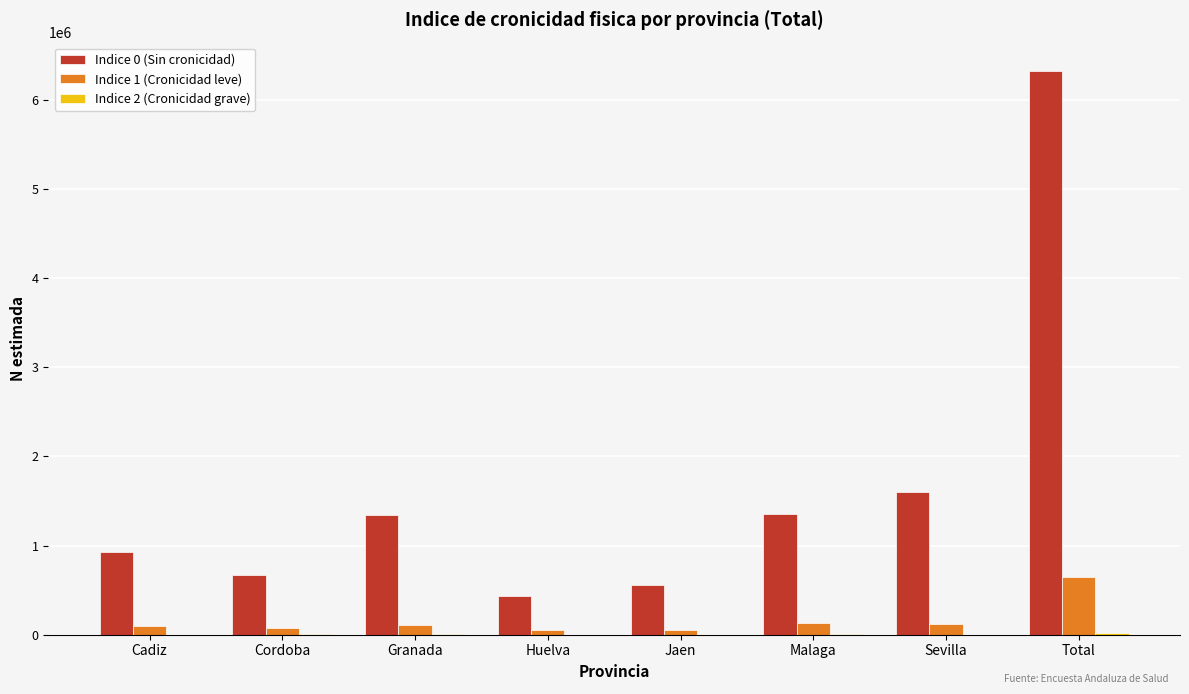

Which category has the highest value across all series?

Total